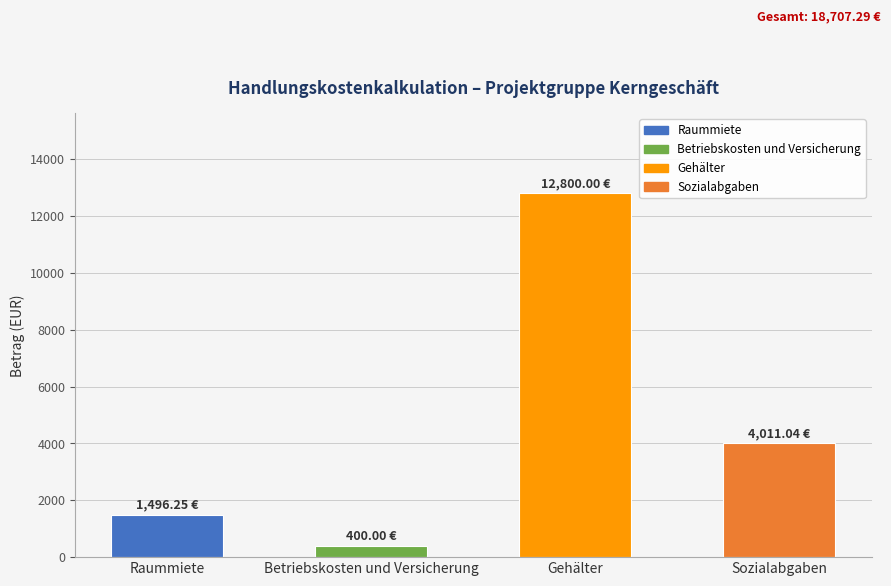

The chart shows a value of 4827.5 at Gehälter. True or false?

False